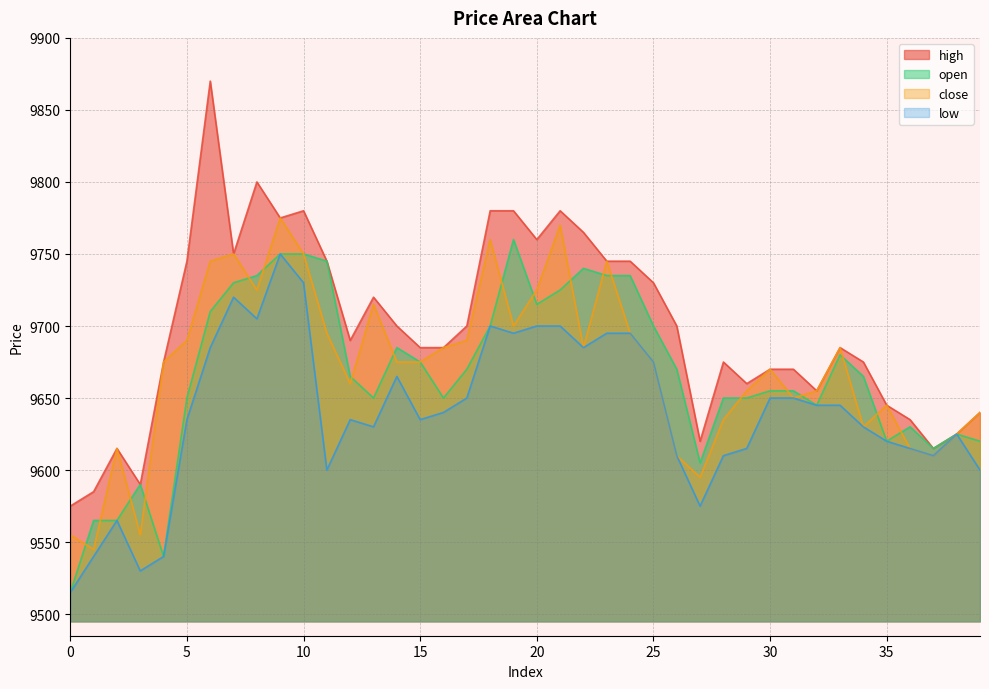

Reading left to right, list all the values displayed in this chart.

open: 9515	9565	9565	9590	9540	9650	9710	9730	9735	9750	9750	9745	9665	9650	9685	9675	9650	9670	9700	9760	9715	9725	9740	9735	9735	9700	9670	9605	9650	9650	9655	9655	9645	9680	9665	9620	9630	9615	9625	9620
close: 9555	9545	9615	9555	9675	9690	9745	9750	9725	9775	9750	9695	9660	9715	9675	9675	9685	9690	9760	9700	9725	9770	9685	9745	9695	9675	9610	9595	9635	9655	9670	9650	9655	9685	9630	9645	9615	9610	9625	9640
high: 9575	9585	9615	9590	9675	9745	9870	9750	9800	9775	9780	9745	9690	9720	9700	9685	9685	9700	9780	9780	9760	9780	9765	9745	9745	9730	9700	9620	9675	9660	9670	9670	9655	9685	9675	9645	9635	9615	9625	9640
low: 9515	9540	9565	9530	9540	9635	9685	9720	9705	9750	9730	9600	9635	9630	9665	9635	9640	9650	9700	9695	9700	9700	9685	9695	9695	9675	9610	9575	9610	9615	9650	9650	9645	9645	9630	9620	9615	9610	9625	9600